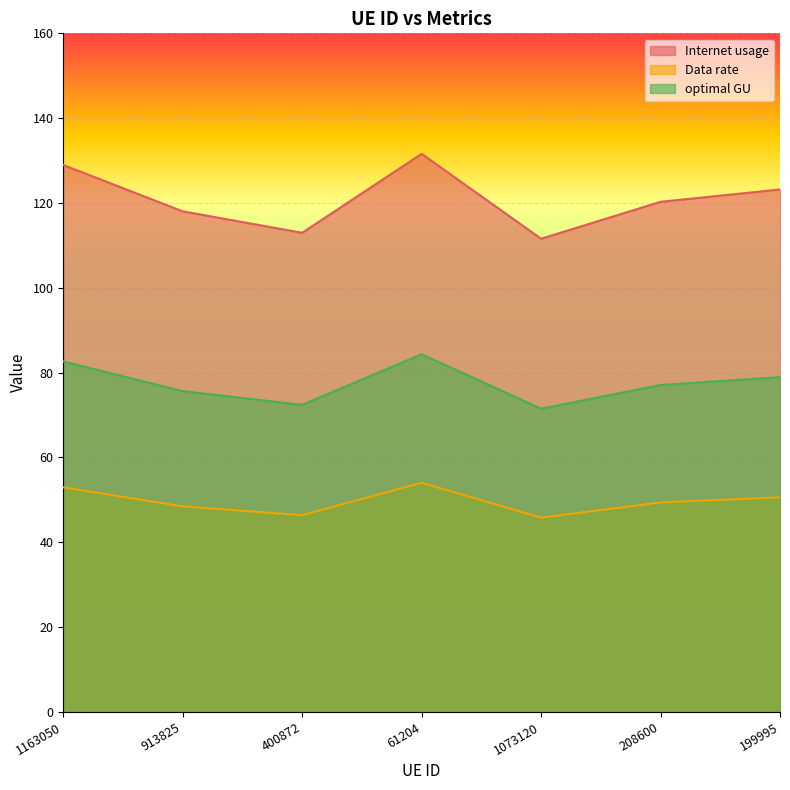

How many series are shown in this chart?

3